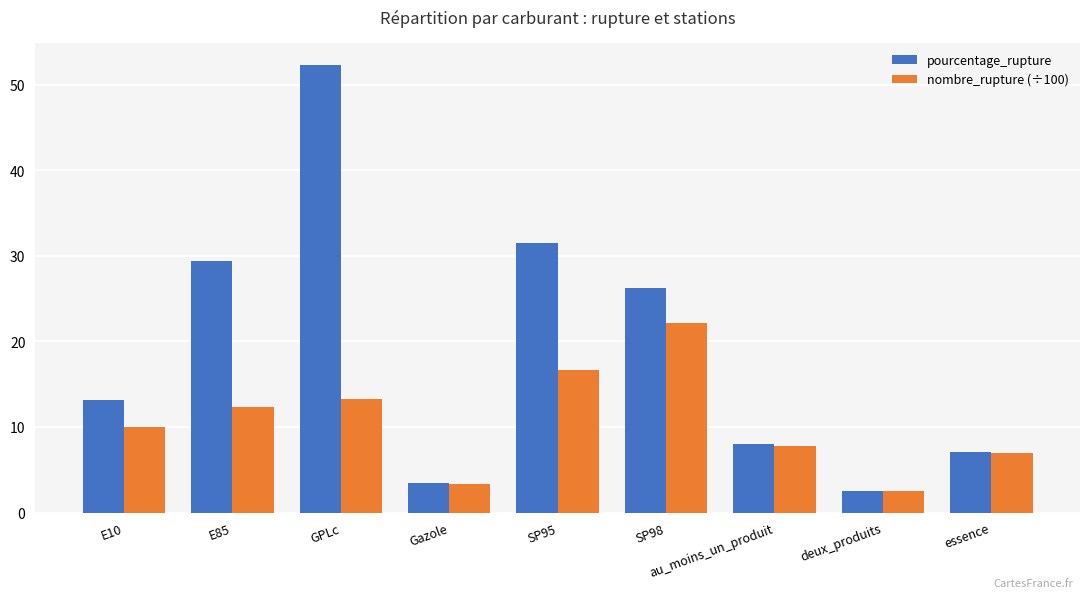

What is the label of the 2nd bar from the right?

deux_produits